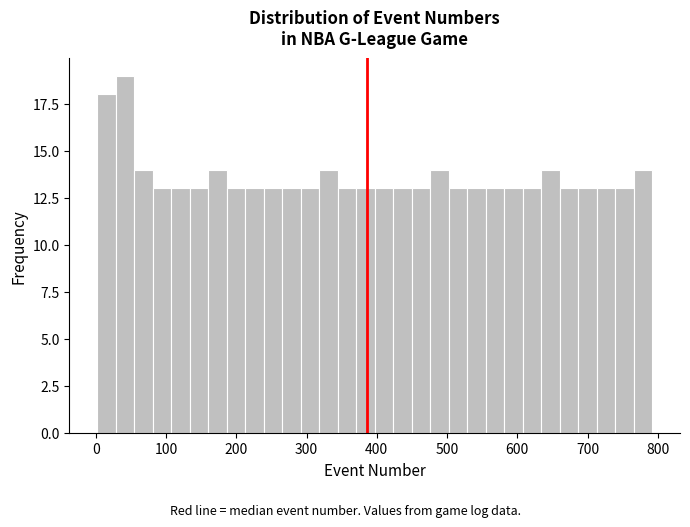

Around what value on the x-axis is the tallest bar? Give the approximate position of its centre, as read against the axis.

40